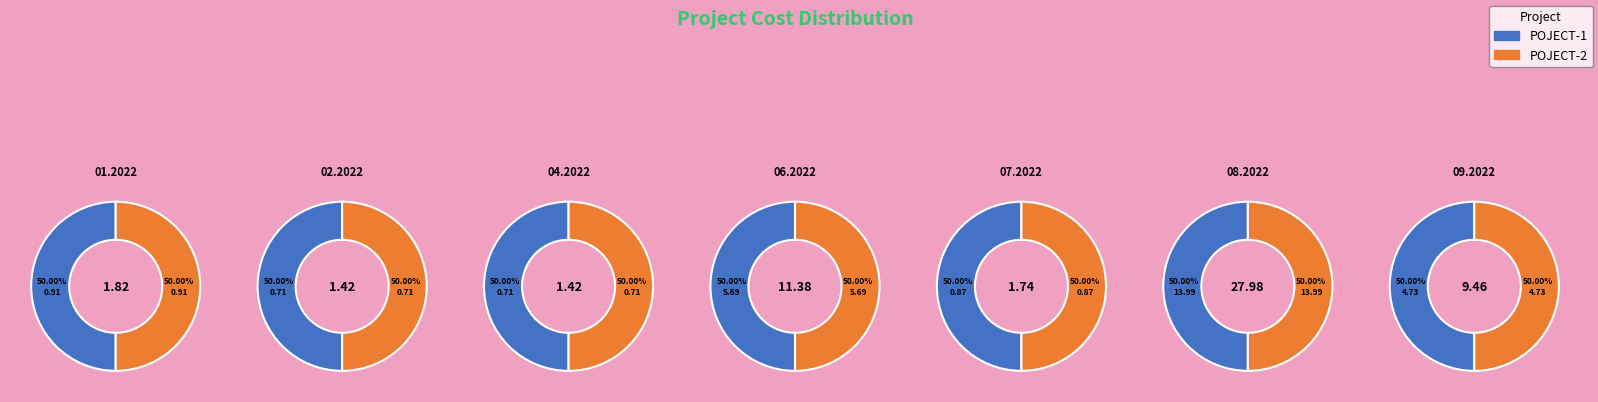

The 06.2022 slice represents 11% of the pie. True or false?

False